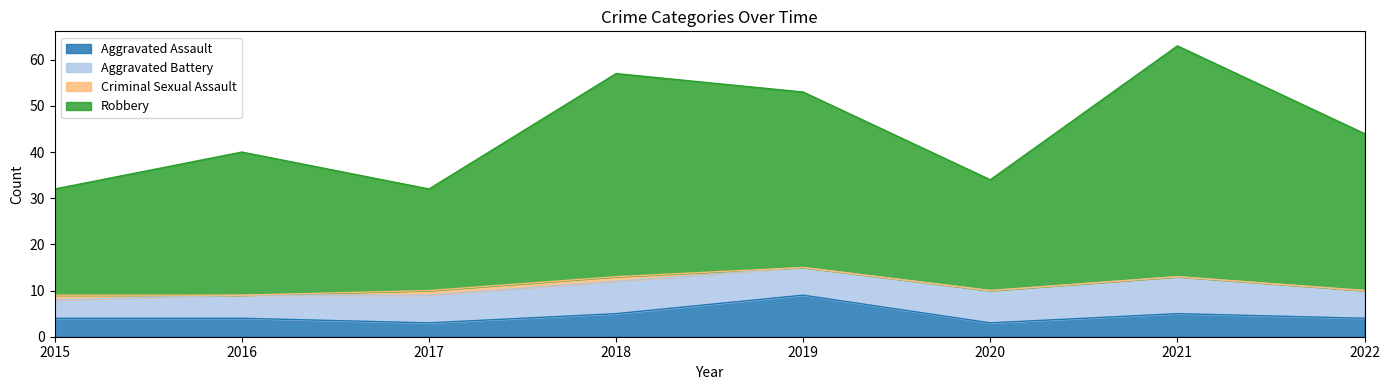

What is the value of the Aggravated Assault point at the 6th from the left?

3